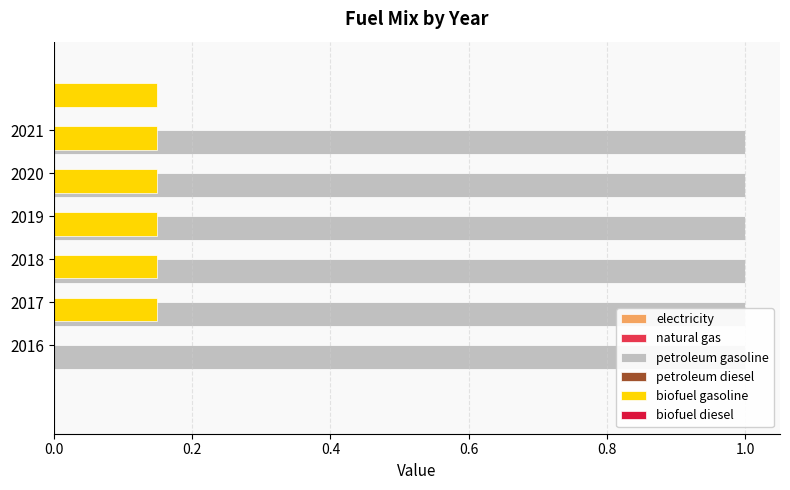

What is the total value across all series at 2020?

1.1